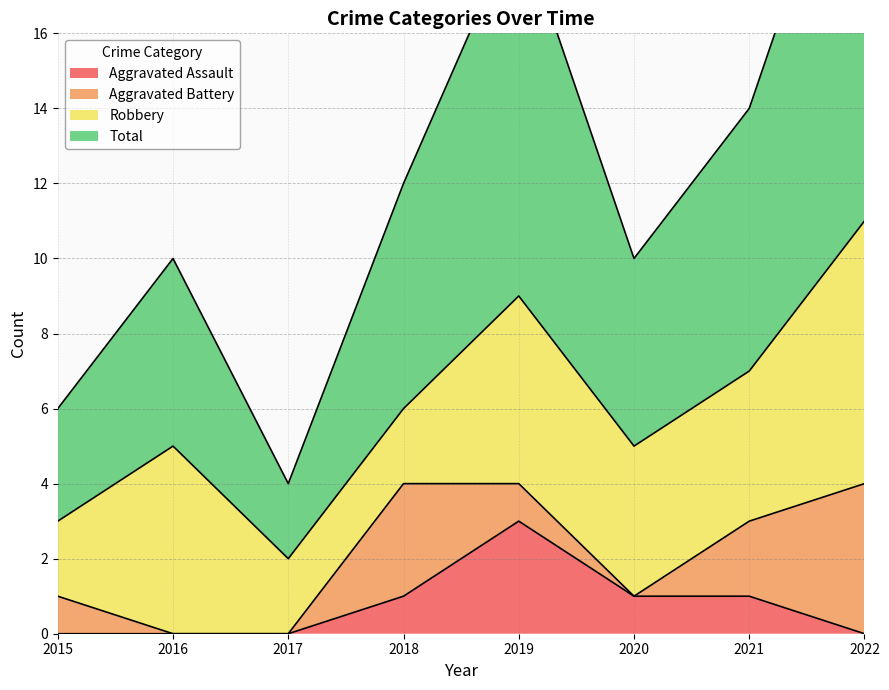

True or false: Total and Aggravated Assault intersect in this chart.

False